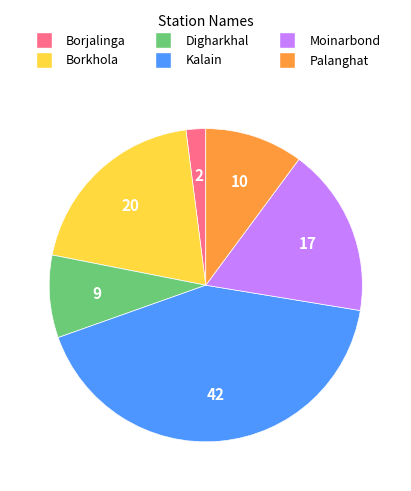

Is it true that Palanghat is 10% of the pie?

True